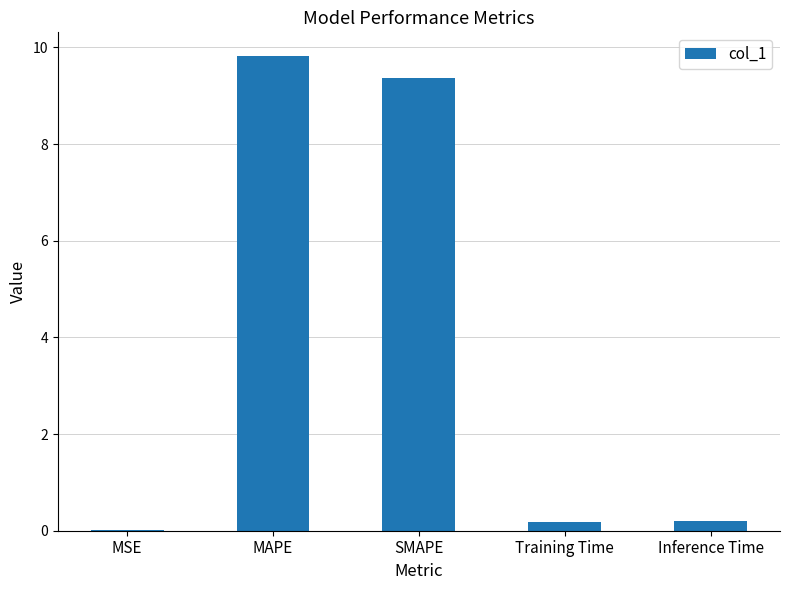

Which has a higher value, MAPE or Training Time?

MAPE